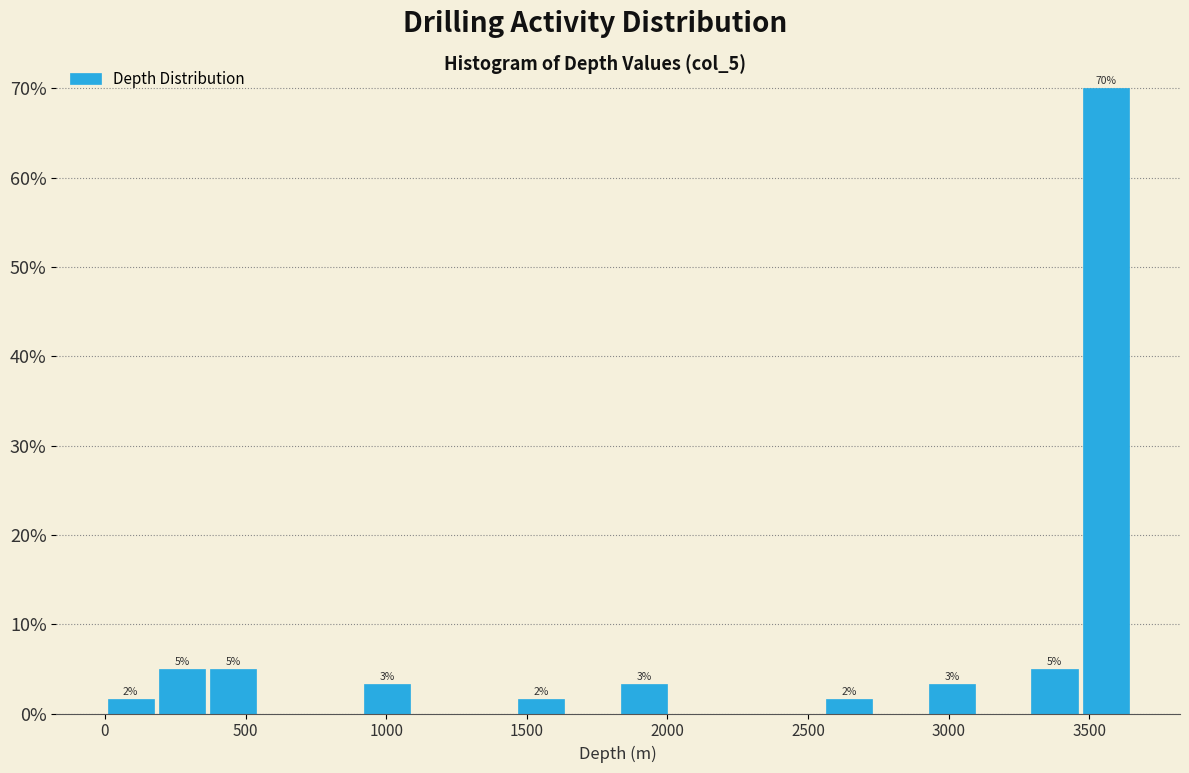

Around what value on the x-axis is the tallest bar? Give the approximate position of its centre, as read against the axis.

3550